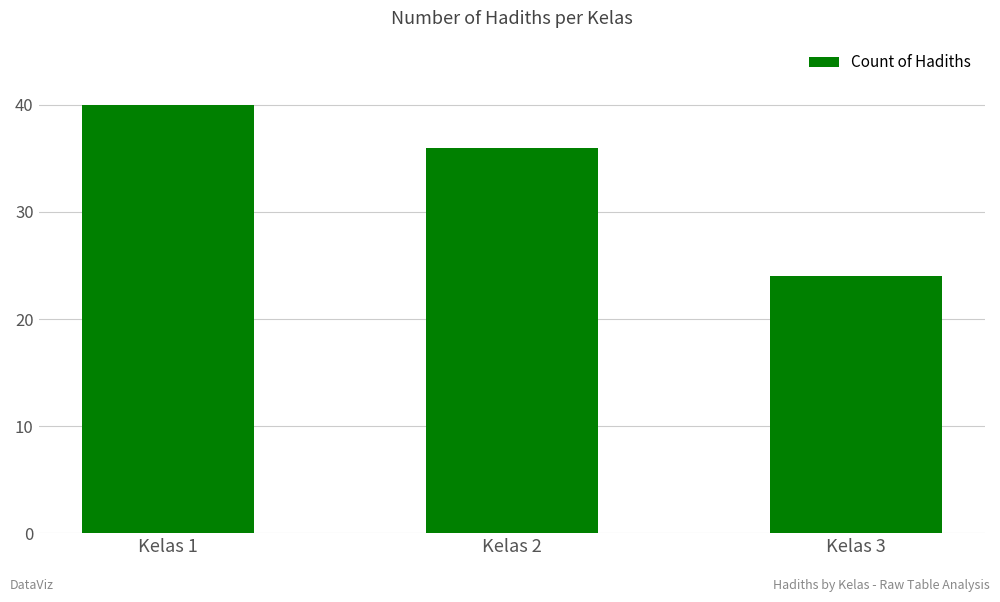

What is the sum of all values?

100